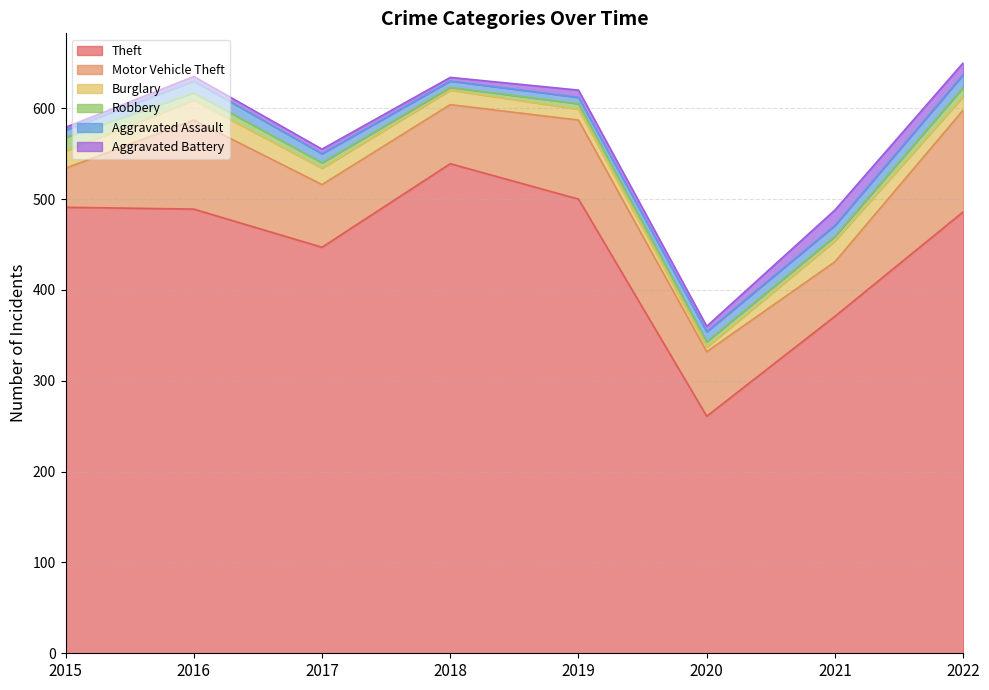

What is the approximate value of Burglary at 2015, to the nearest 10?

20